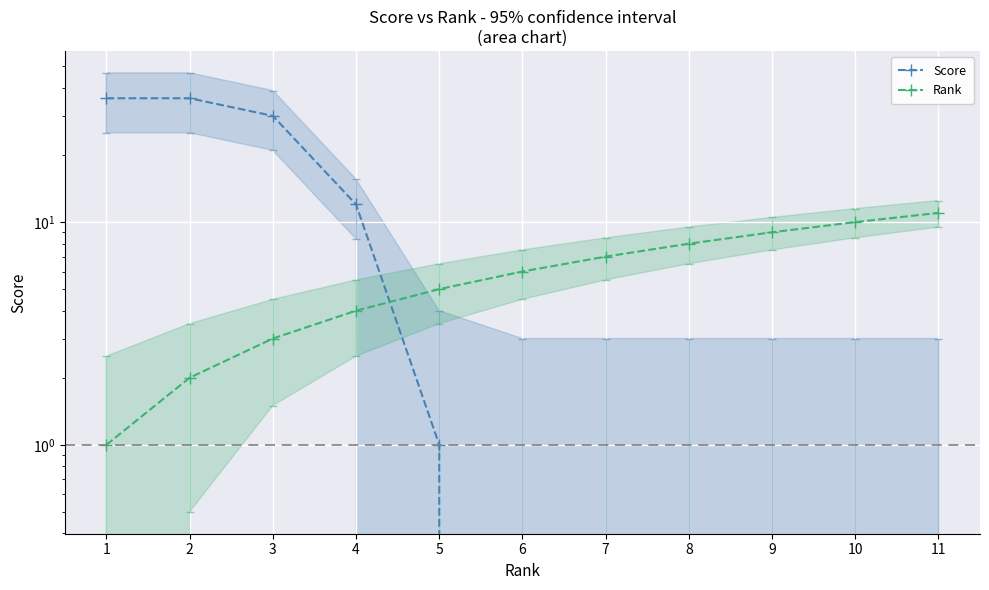

What is the value of the Score point at the 4th from the left?

12